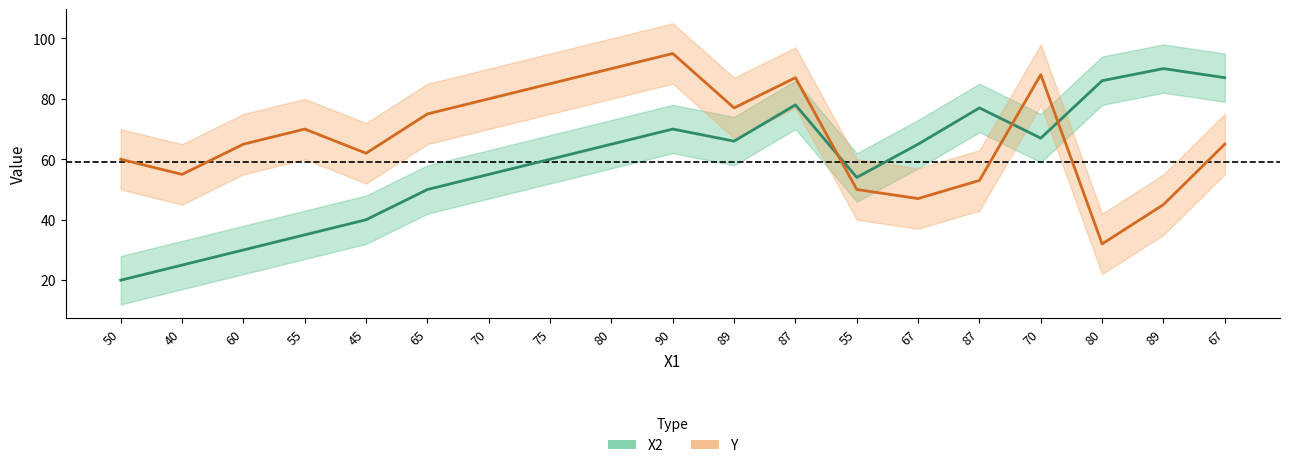

At how many categories does at least one series exceed 58?

17